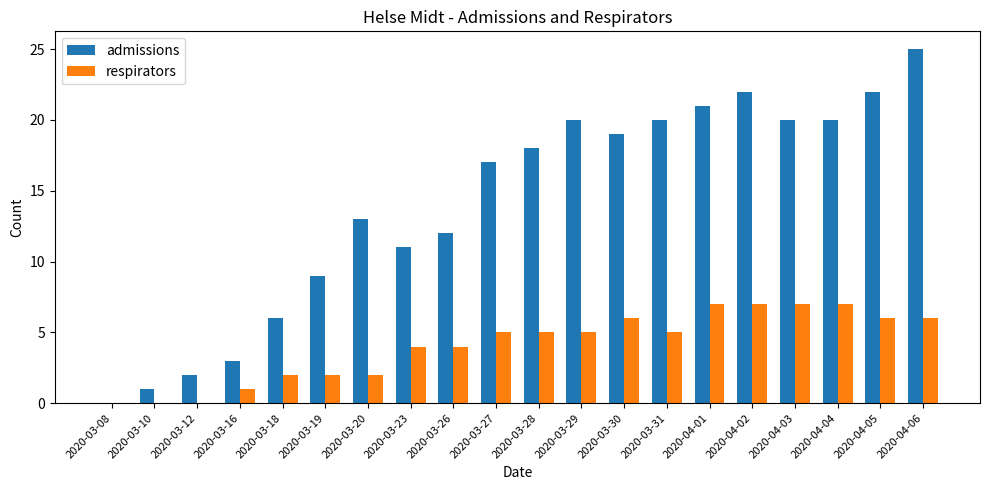

True or false: admissions has a value of 11 at 2020-03-23.

True